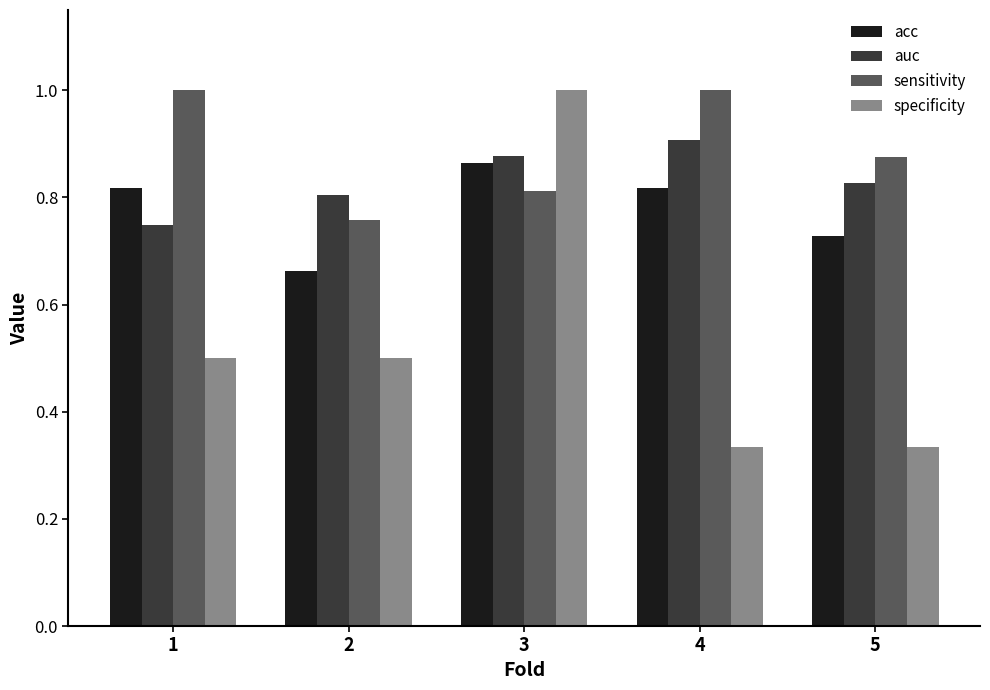

Count the number of categories in the chart.

5